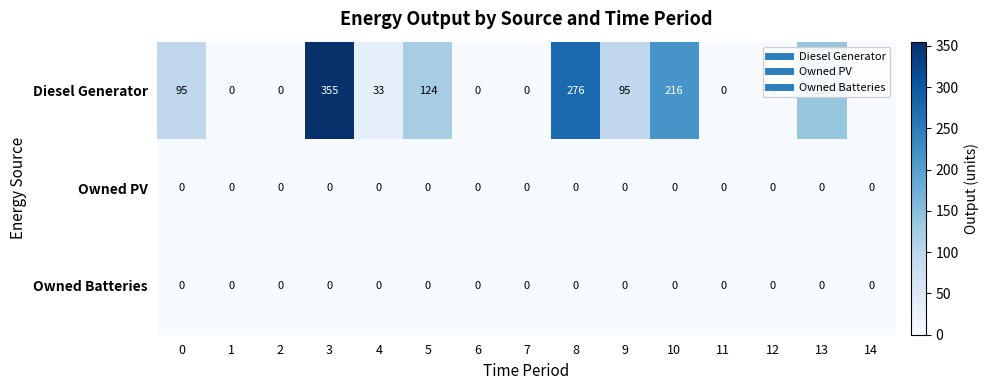

What is the maximum value shown in the chart?

355